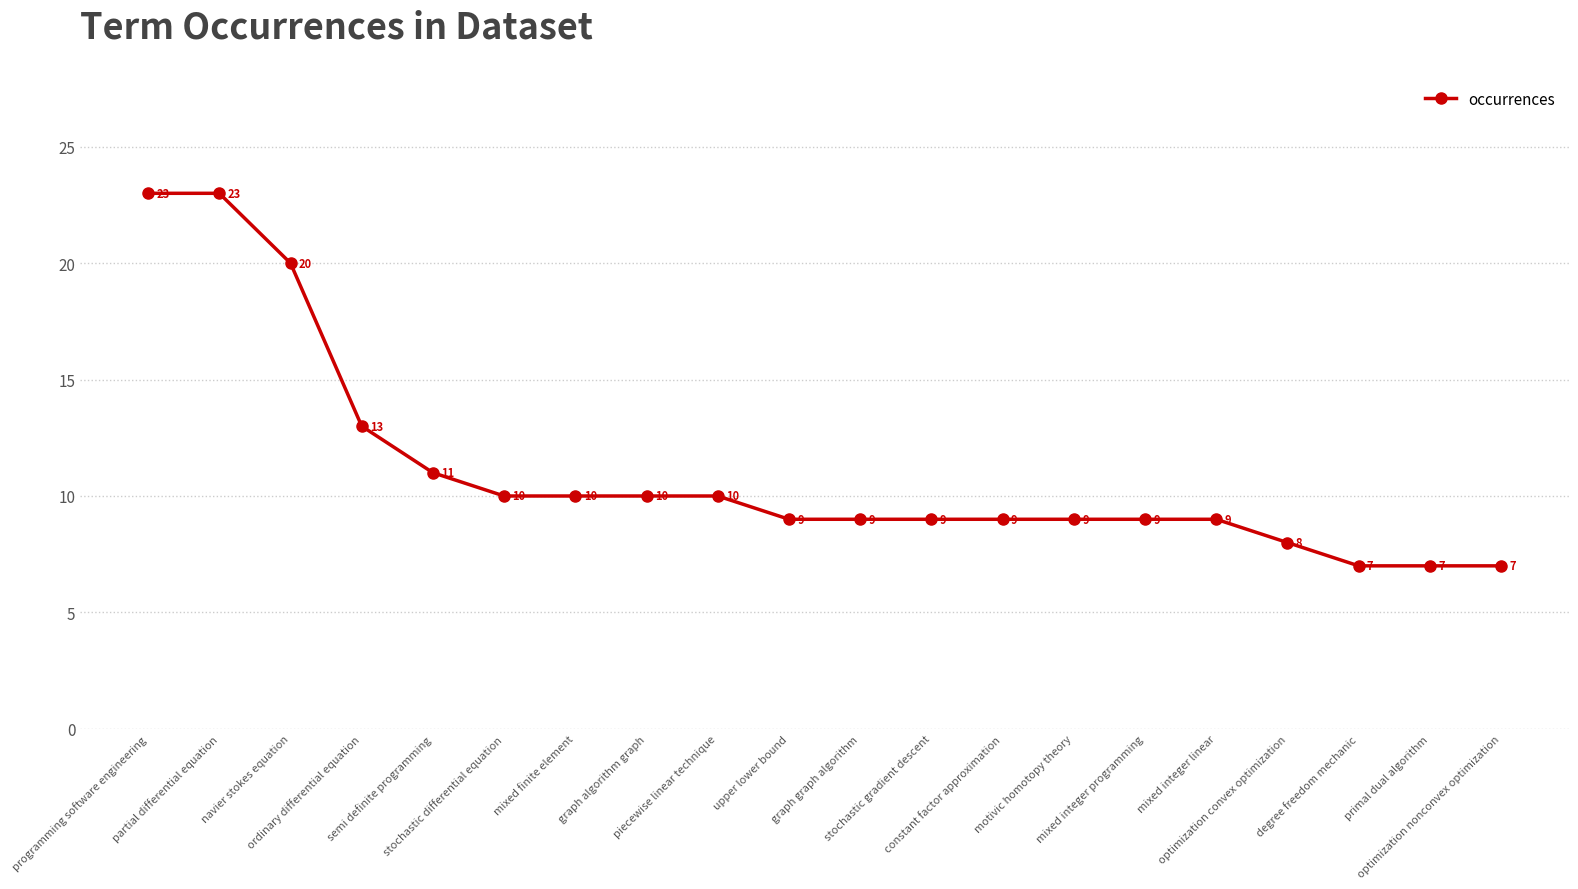

True or false: the data shows 7 at primal dual algorithm.

True